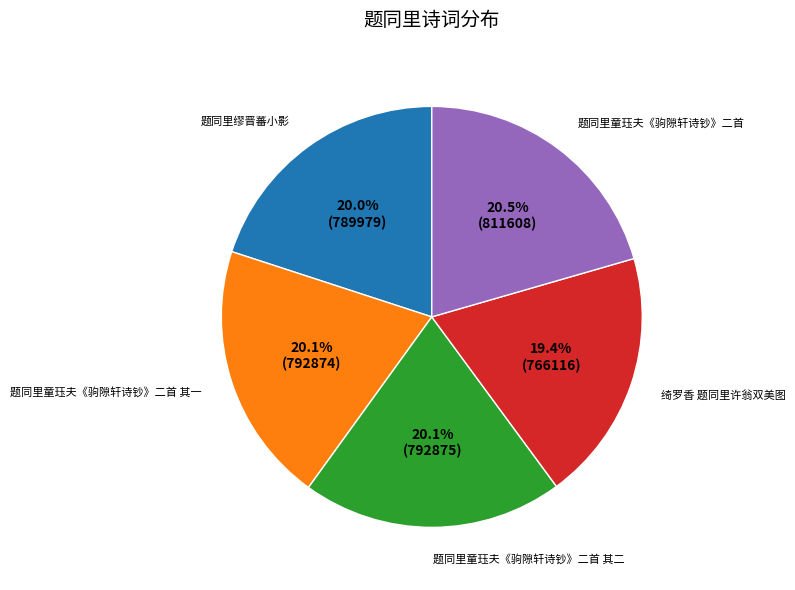

True or false: 题同里童珏夫《驹隙轩诗钞》二首 其一 accounts for 20% of the total.

True